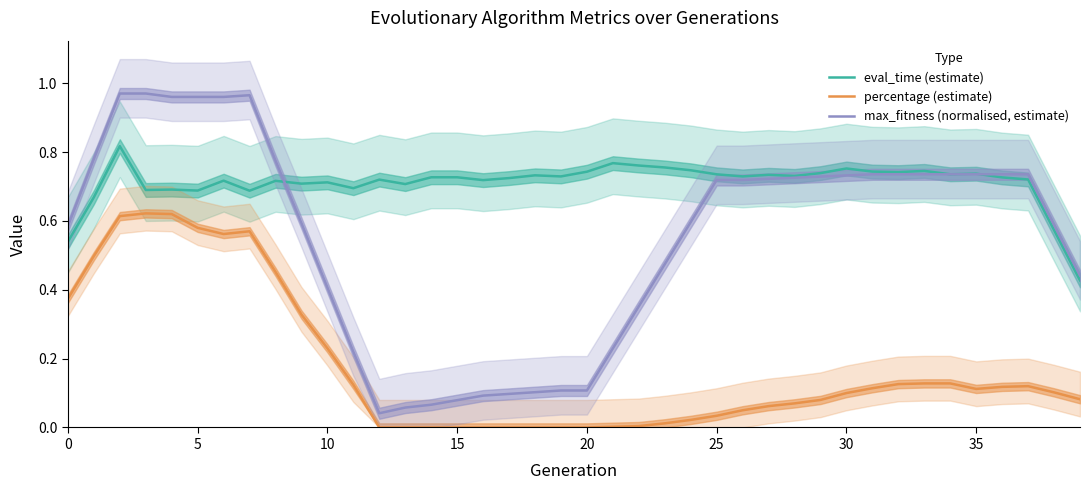

In eval_time (estimate), how many points are higher than both neighbors (excluding endpoints)?

13